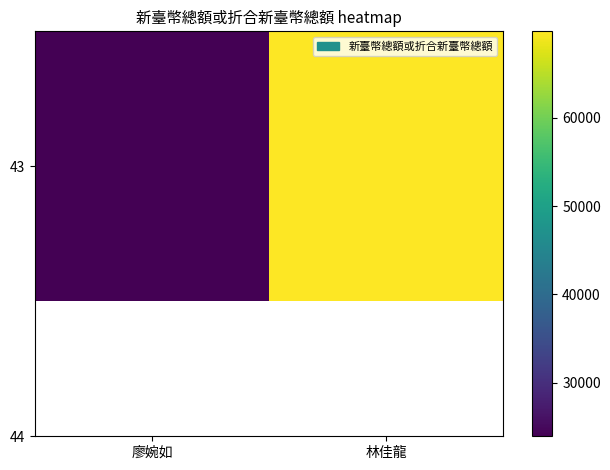

True or false: the data shows 42817 at 林佳龍.

False